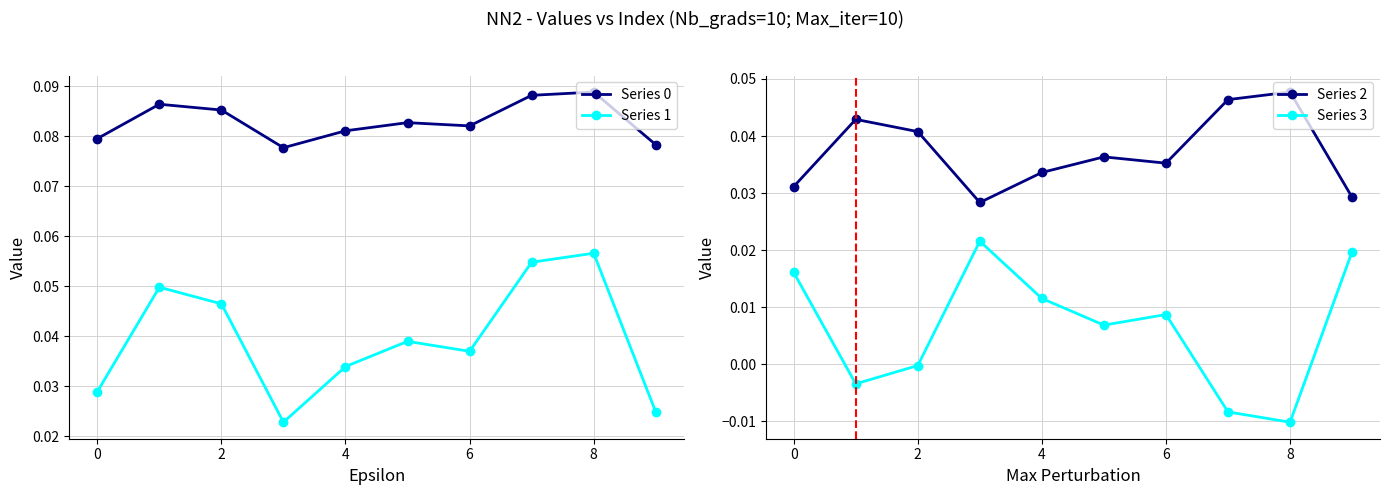

After their last crossing, which series has the higher values: Series 2 or Series 1?

Series 2